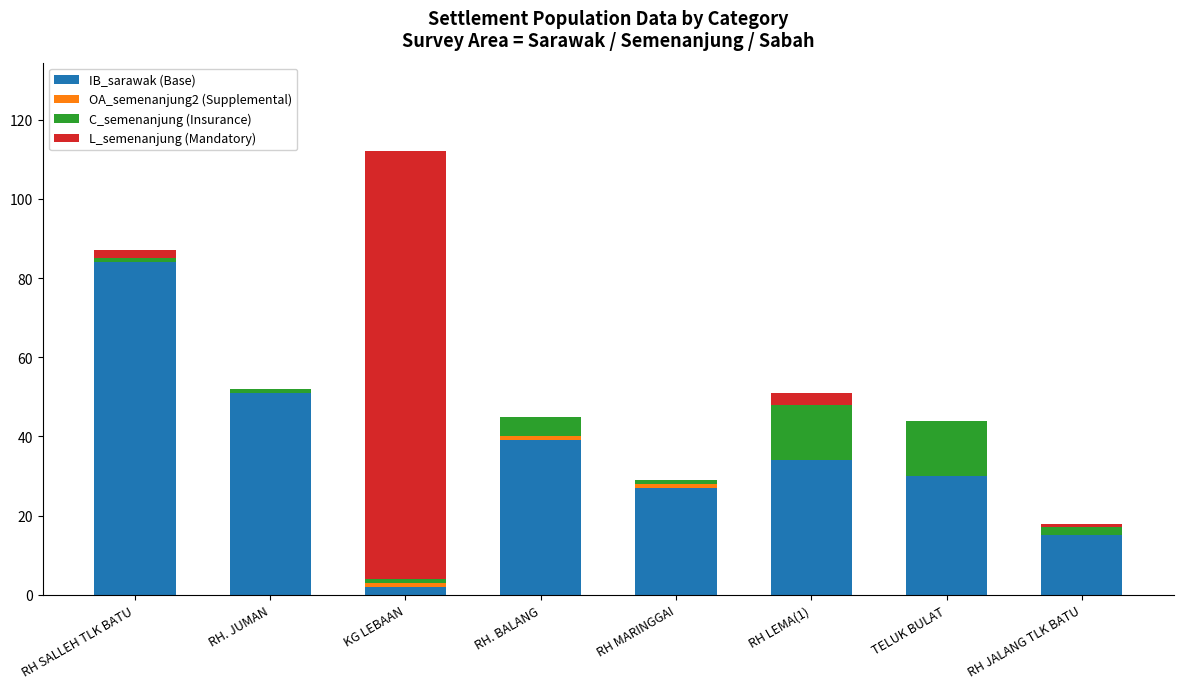

The value of IB_sarawak (Base) at RH. BALANG is 67. True or false?

False